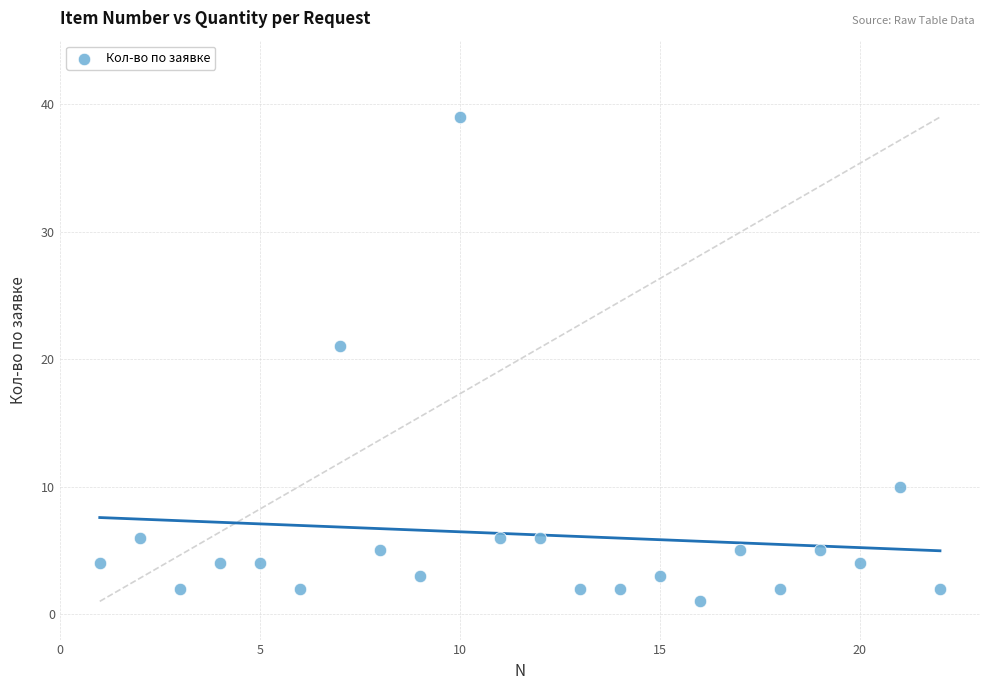

What Y value in the scatter plot is closest to 20?

21